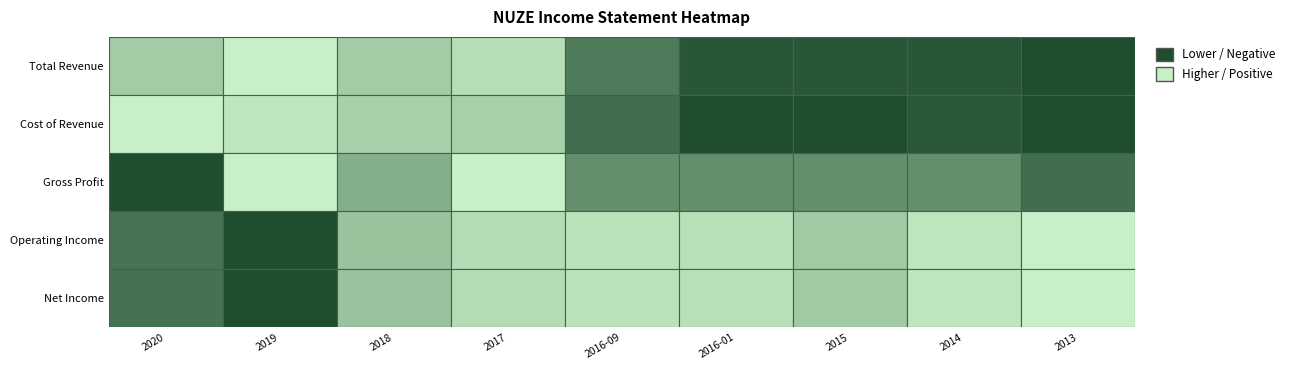

Rank the series by their maximum value, from lowest to highest.

Operating Income, Net Income, Gross Profit, Cost of Revenue, Total Revenue